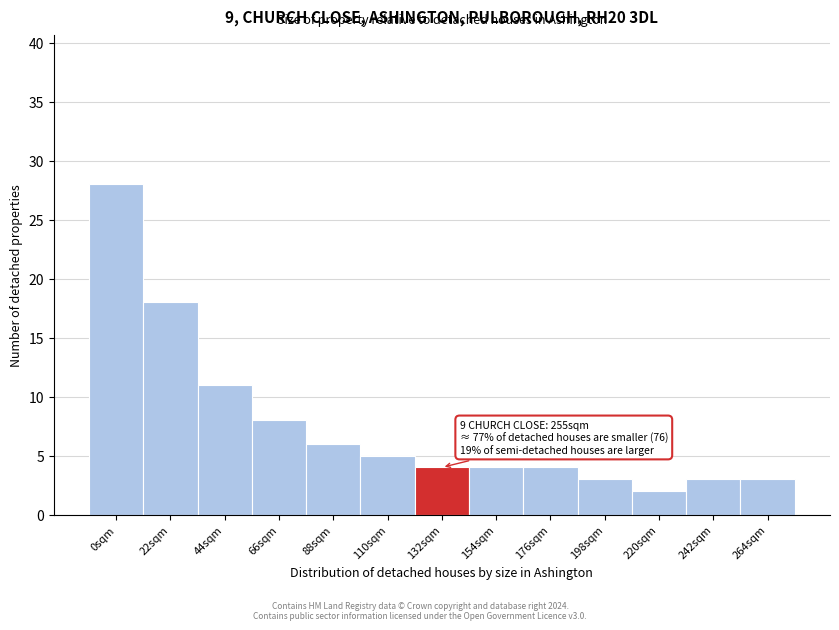

Reading left to right, what are all the values shown in this chart?

0sqm=28	22sqm=18	44sqm=11	66sqm=8	88sqm=6	110sqm=5	132sqm=4	154sqm=4	176sqm=4	198sqm=3	220sqm=2	242sqm=3	264sqm=3